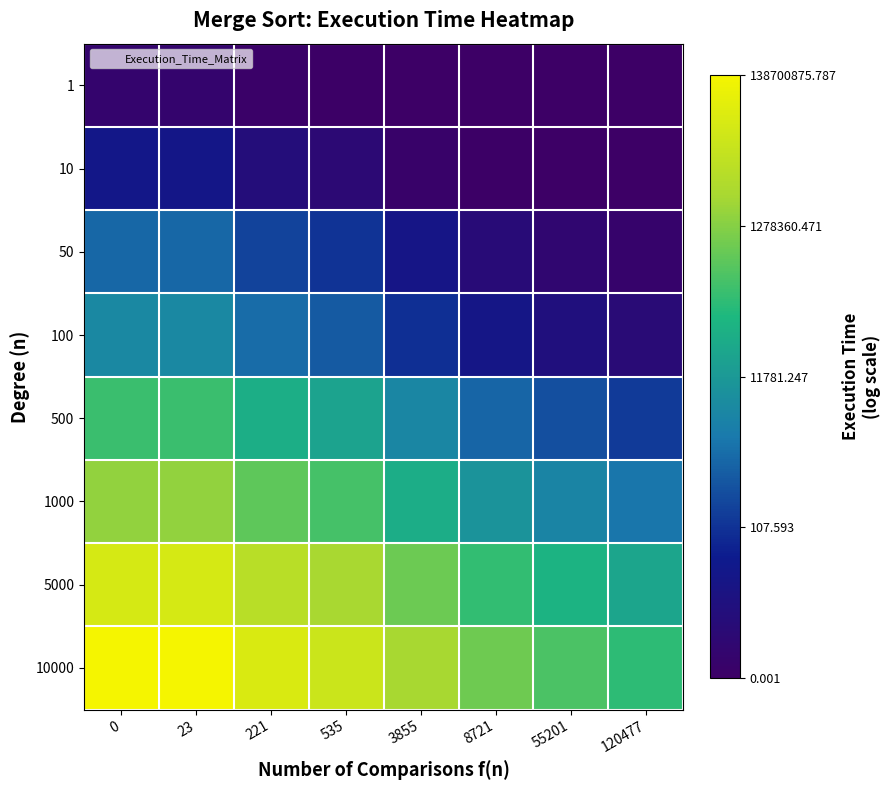

At which category does the chart reach its minimum across all series?

120477